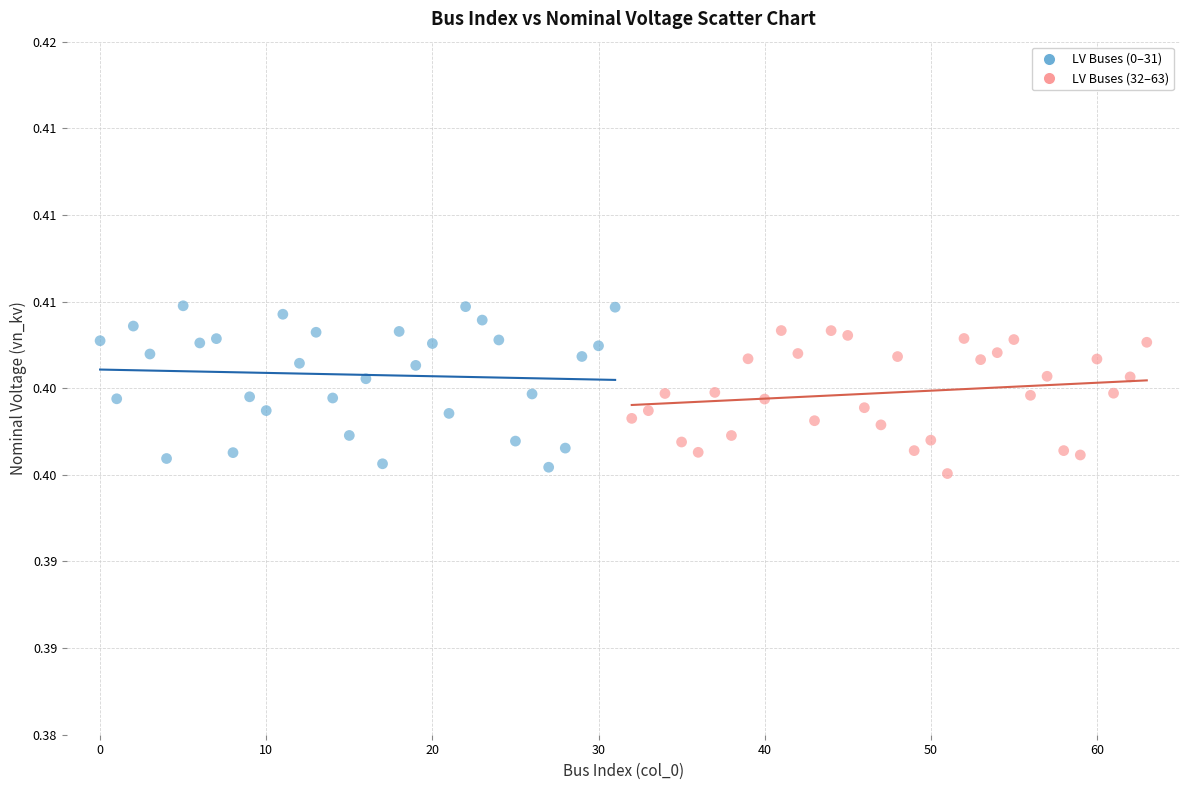

Which series reaches the maximum Y coordinate?

LV Buses (0–31)